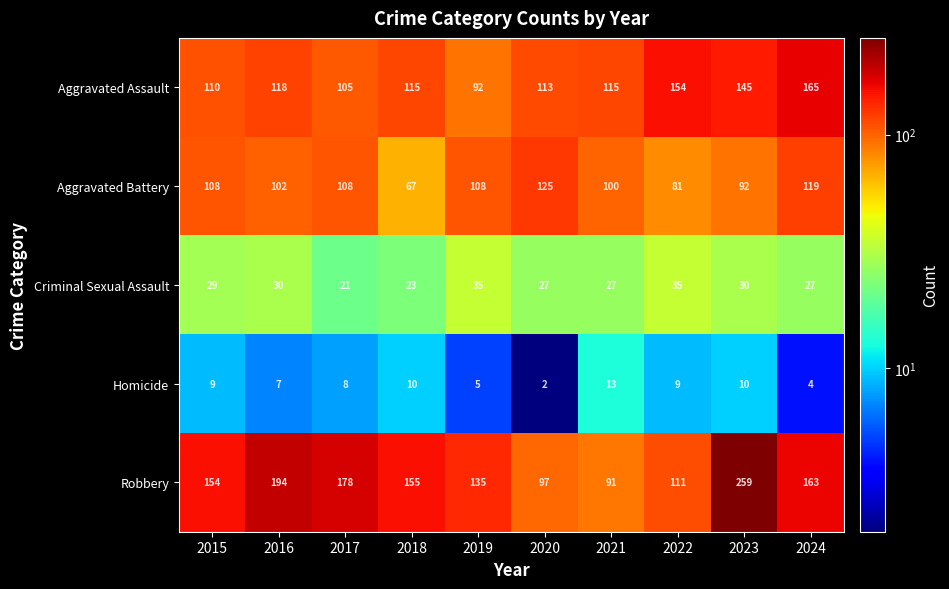

What is the approximate value of Aggravated Battery at 2019, to the nearest 10?

110